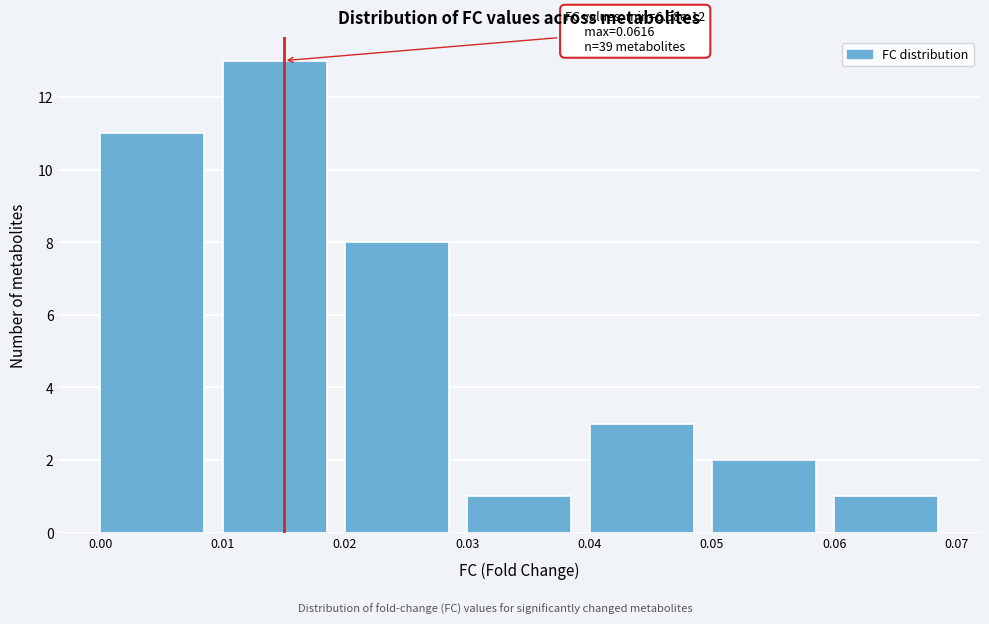

Which range on the x-axis has the tallest bar?

0.01 to 0.02